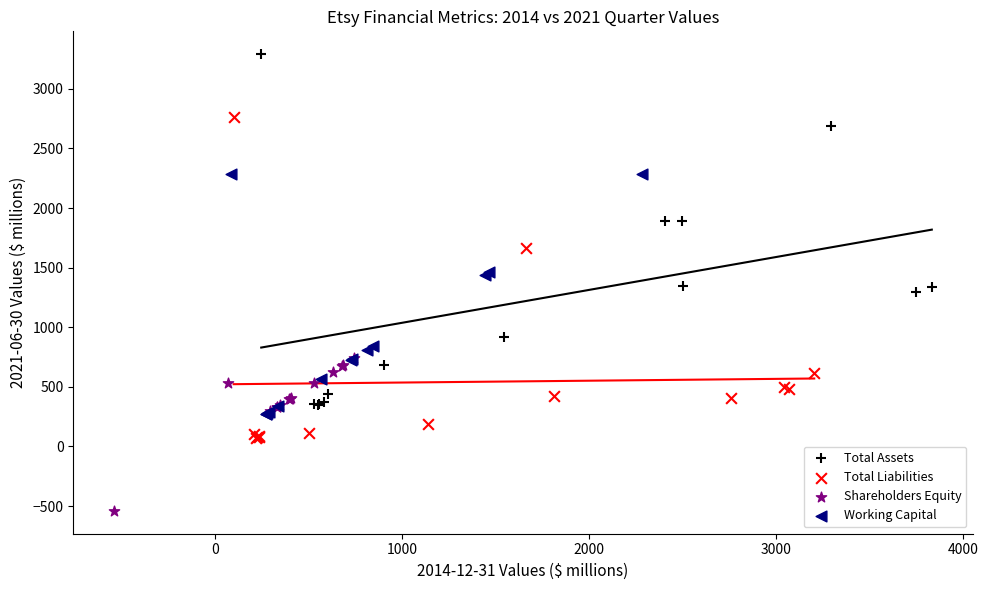

Which series contains the highest Y value?

Total Assets